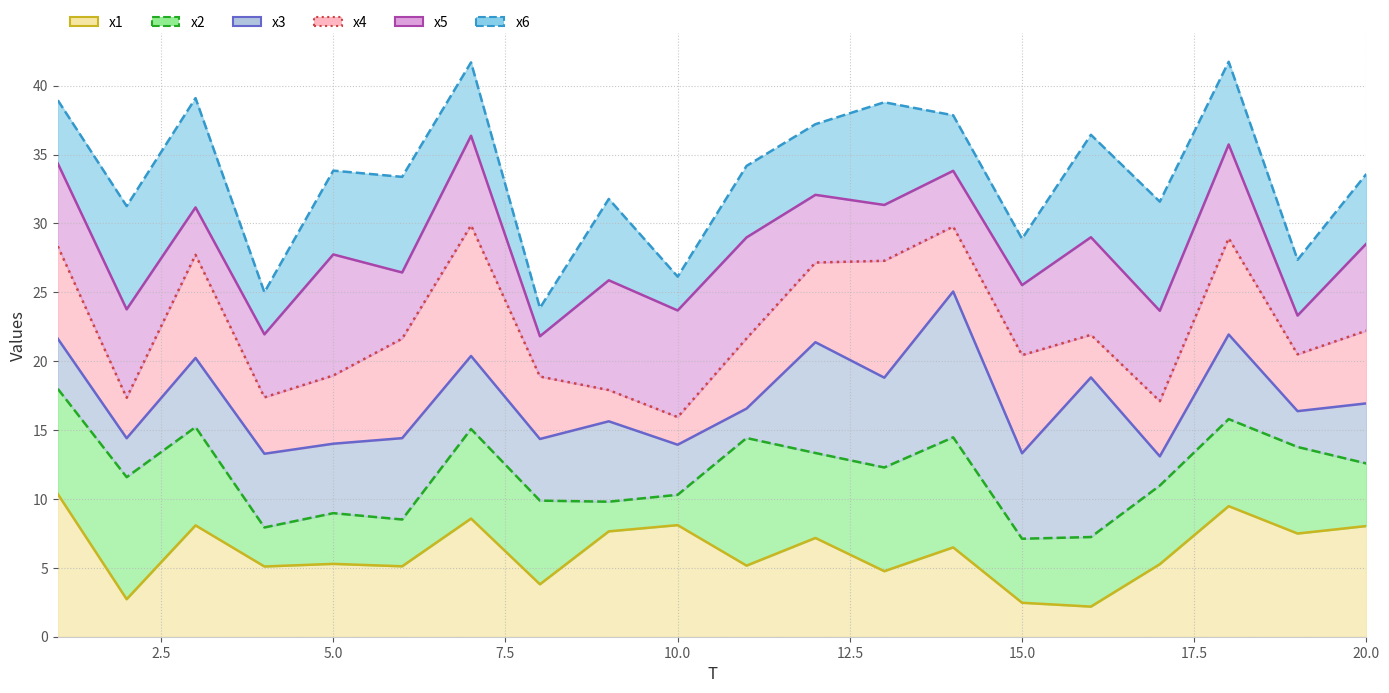

In x2, how many points are lower than both neighbors (excluding endpoints)?

6